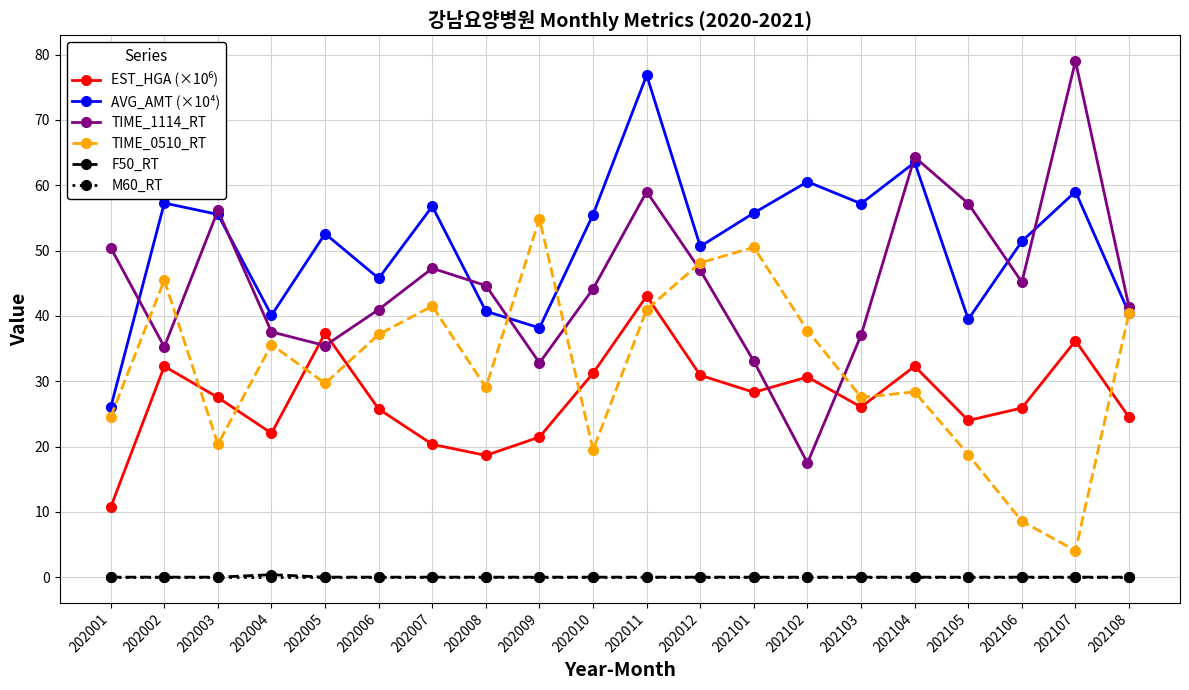

What is the difference between the maximum and minimum values in the TIME_1114_RT series?

61.5